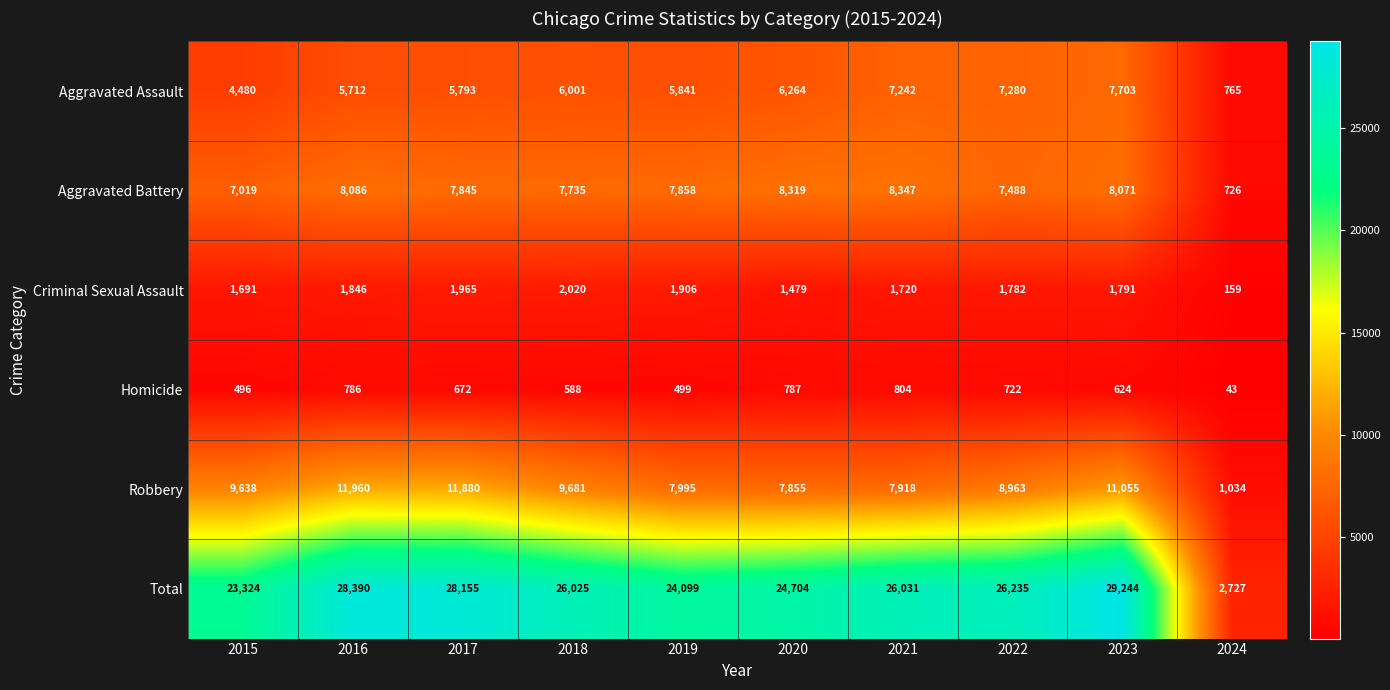

What is the difference between the highest and lowest values at 2015?

22828